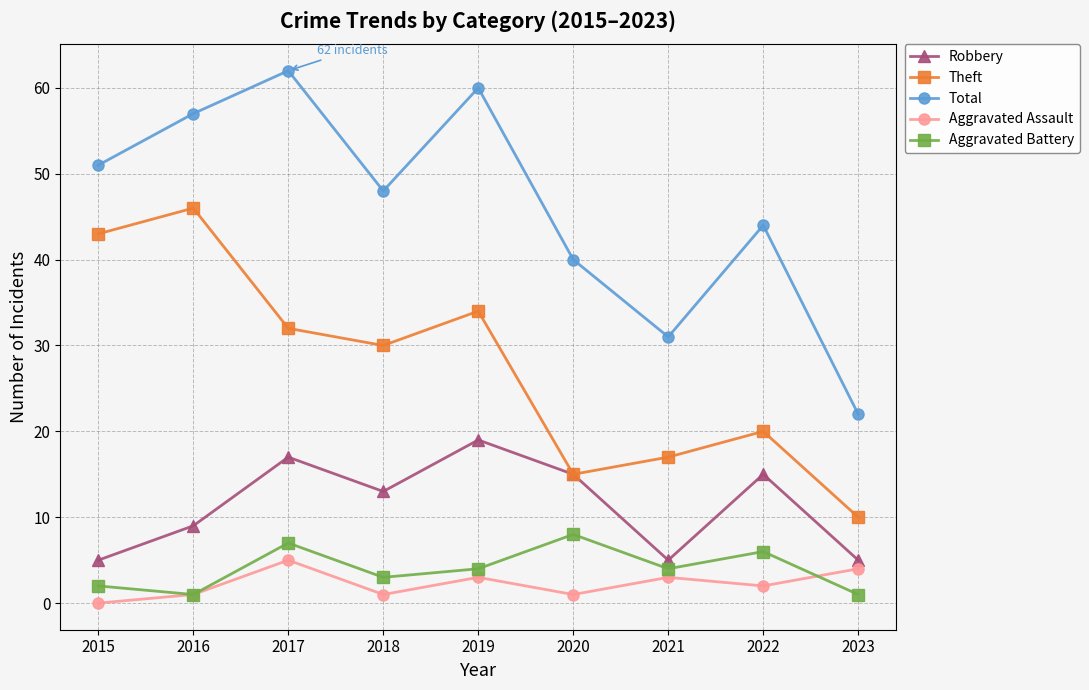

How many distinct data groups are displayed?

5